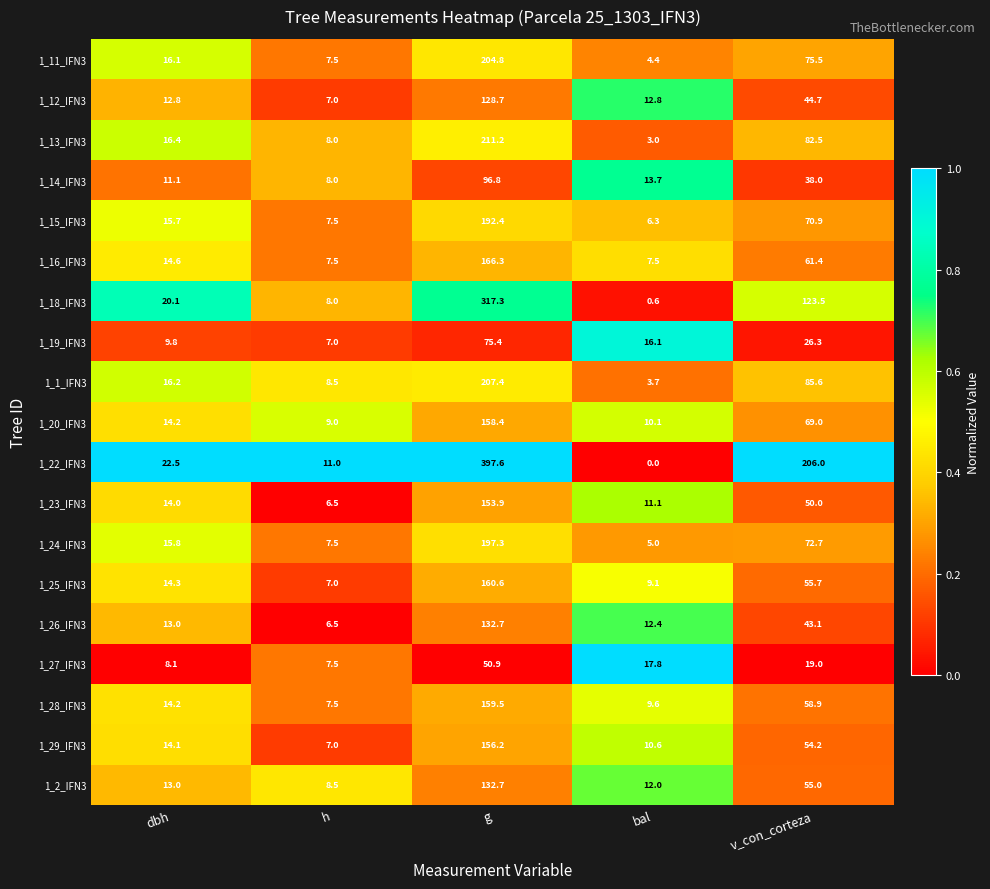

What is the total value across all series at v_con_corteza?

1292.0